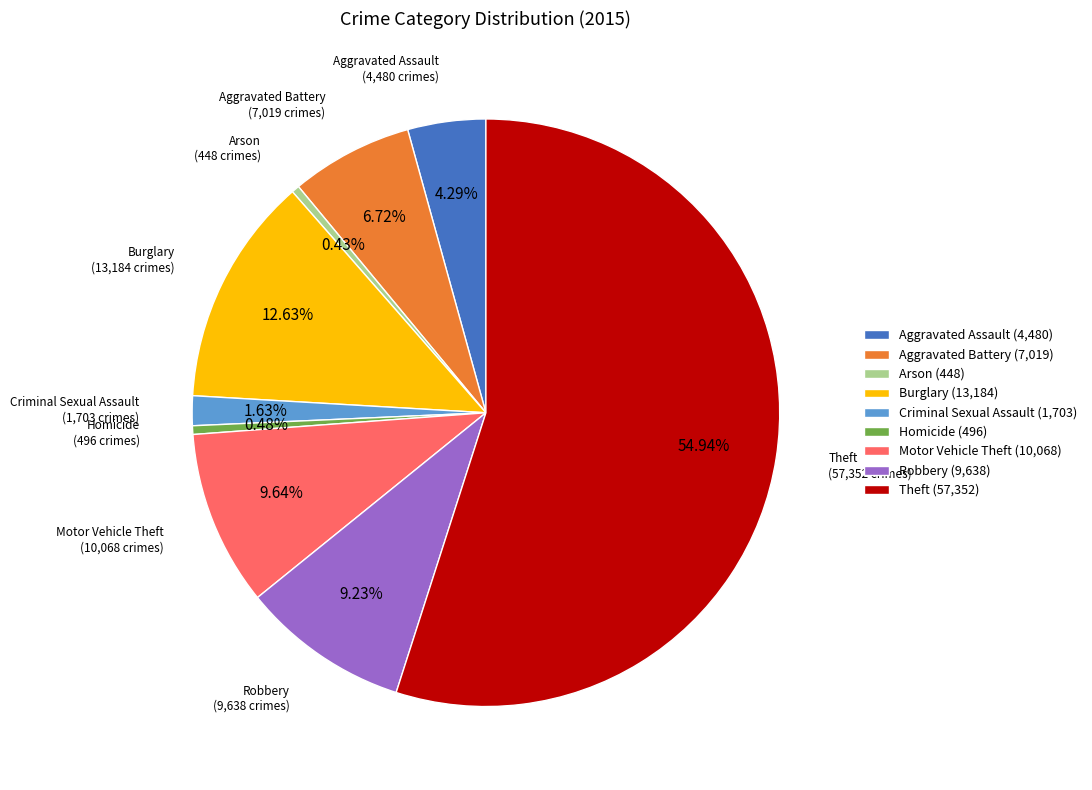

How many segments does this pie chart have?

9